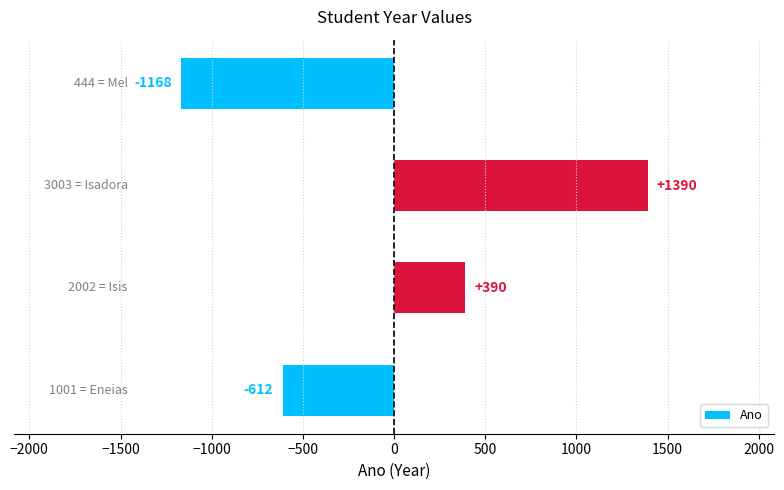

How many values are below zero?

2